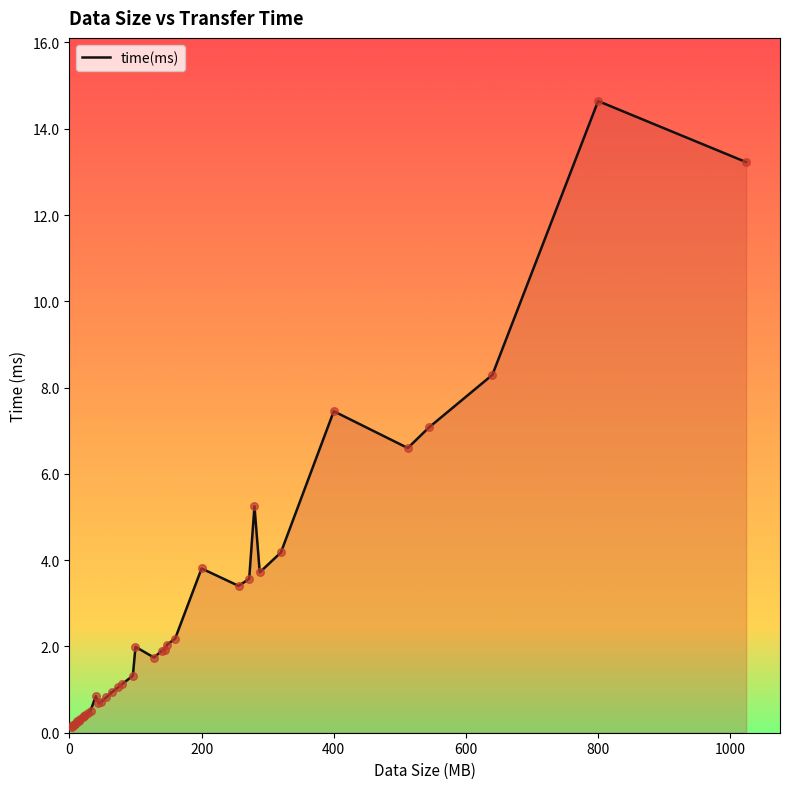

What is the maximum value shown in the chart?

14.6